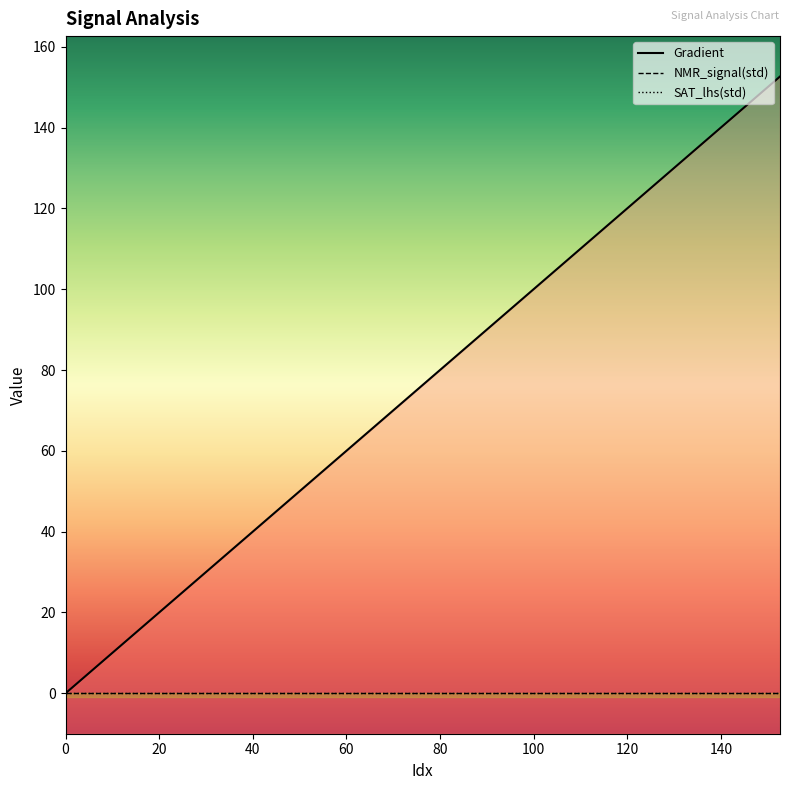

How many lines are shown in the chart?

3